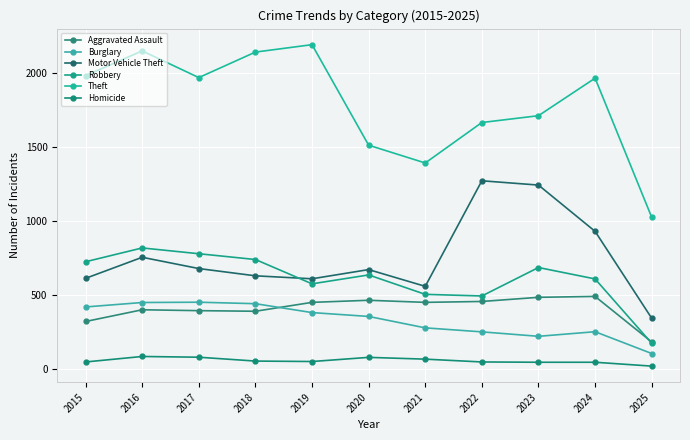

Which series has the widest spread of values?

Theft